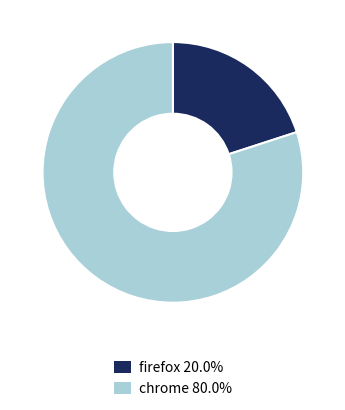

Which has a higher value, chrome or firefox?

chrome